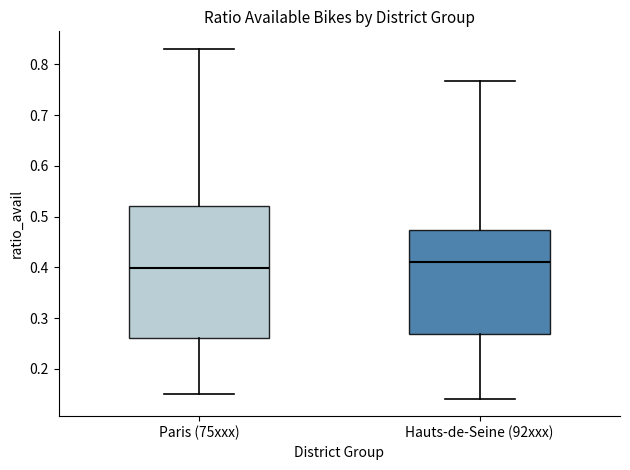

Which box's median line is the lowest?

Paris (75xxx)